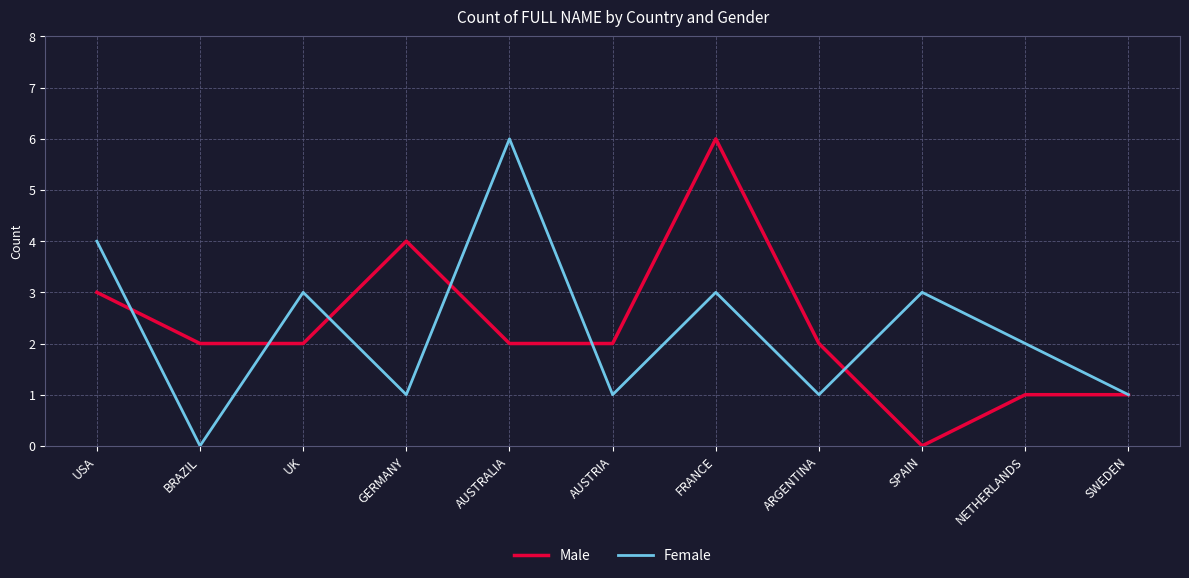

What position from the left is UK?

3